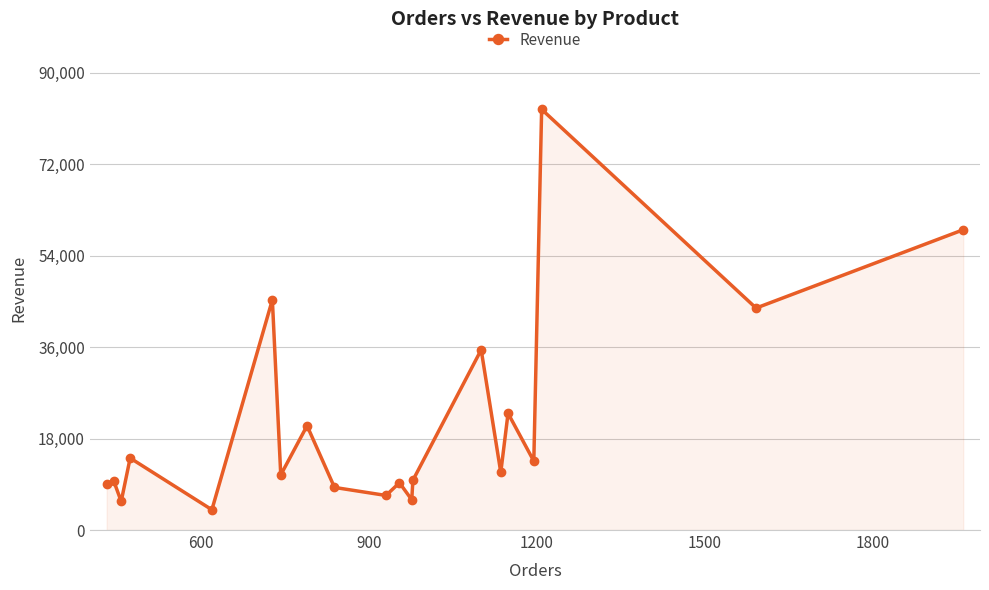

How many distinct data groups are displayed?

1